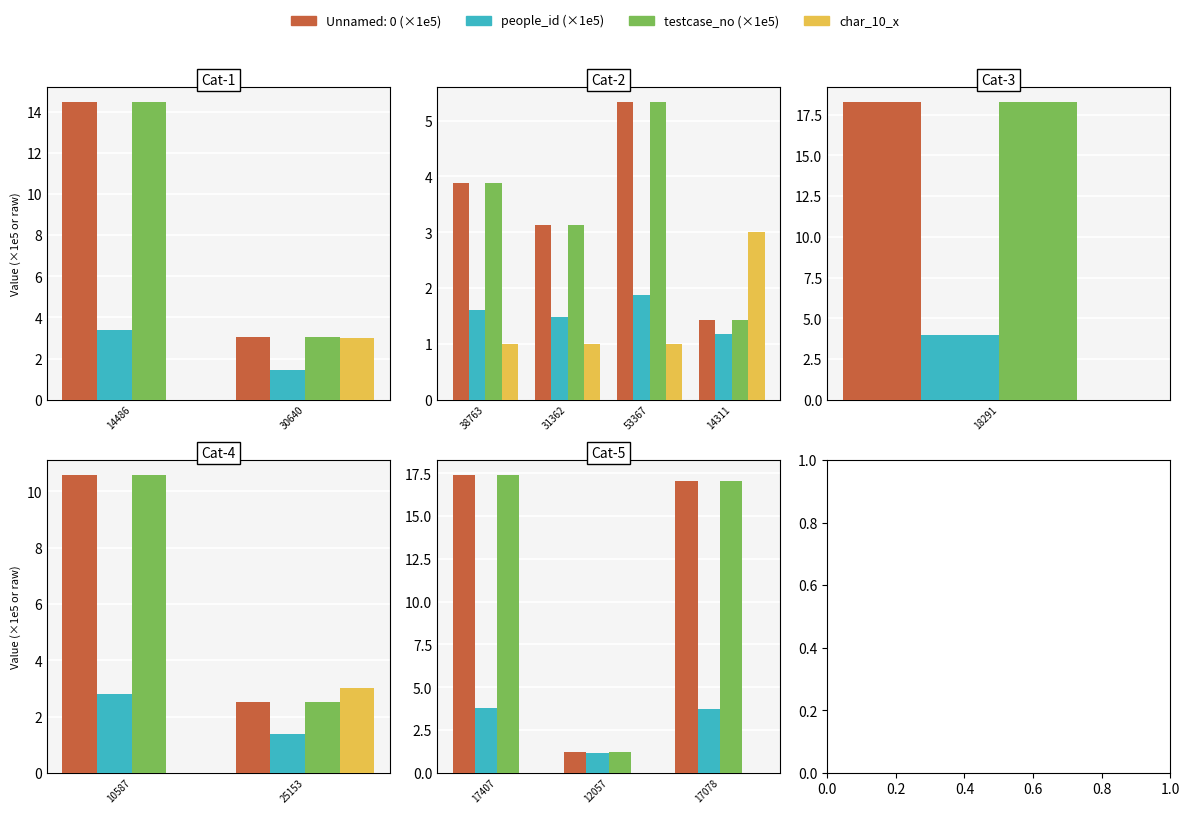

Which series changed the most between 17407 and 12057?

testcase_no (×1e5)